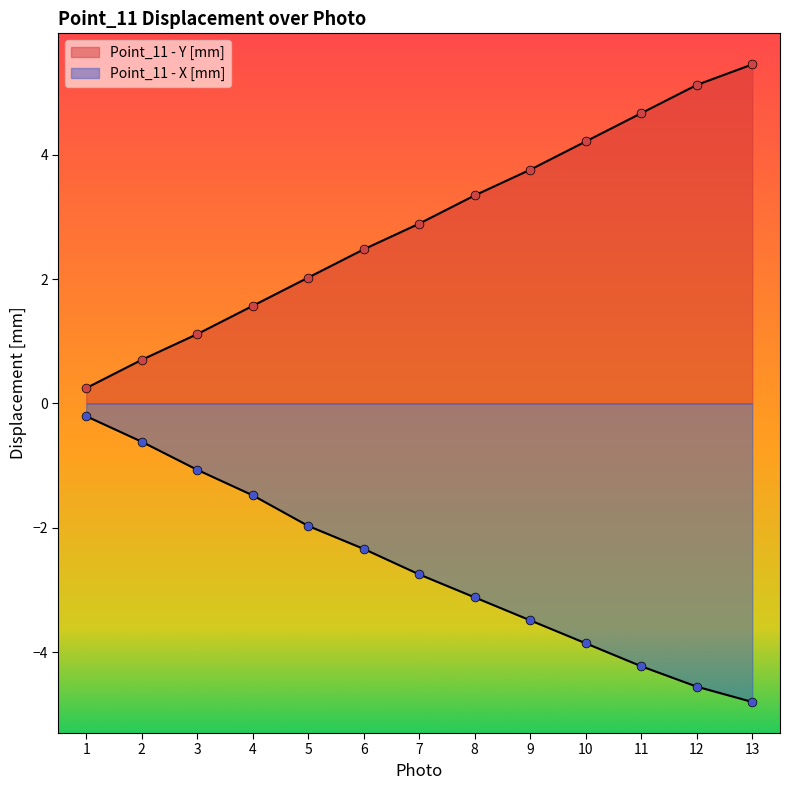

At which category is the sum across all series the highest?

13